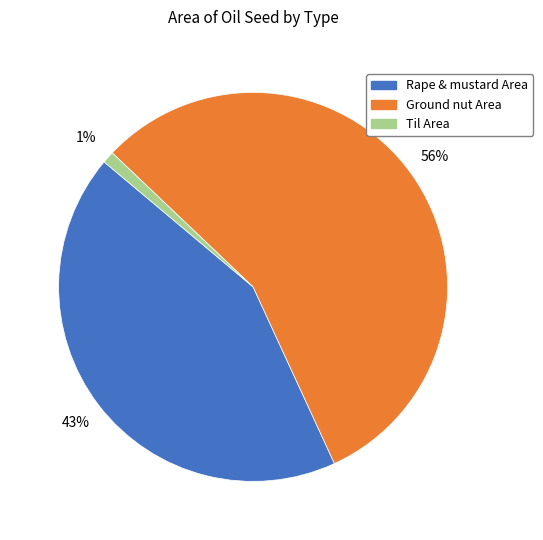

The Rape & mustard Area slice represents 43% of the pie. True or false?

True